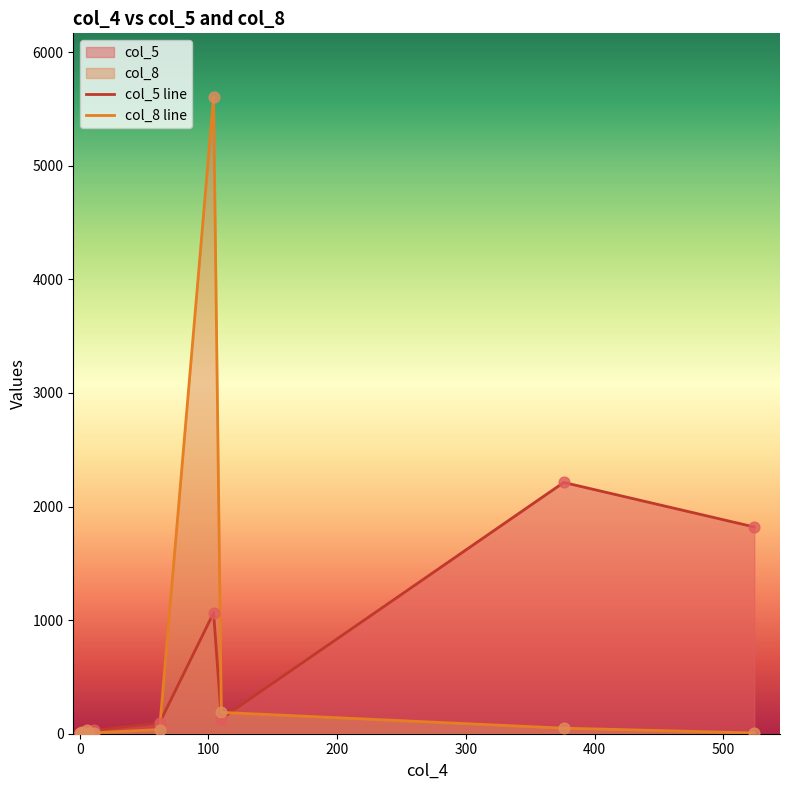

Is the value of col_8 line at 500 greater than the value of col_5 line at 13?

No